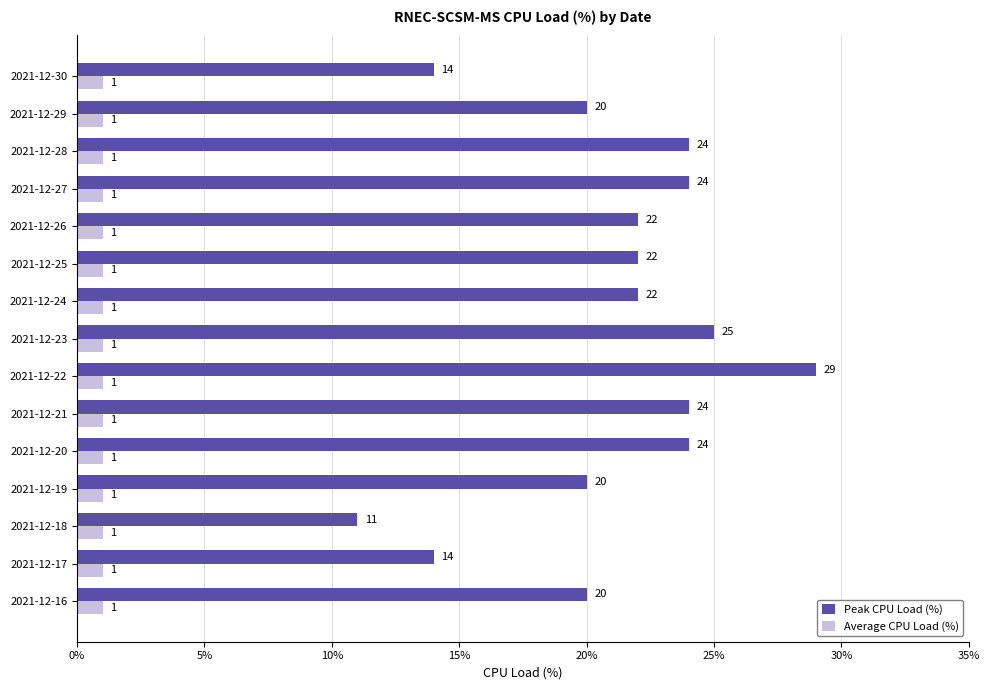

What is the difference between the maximum and second lowest values in the Peak CPU Load (%) series?

15